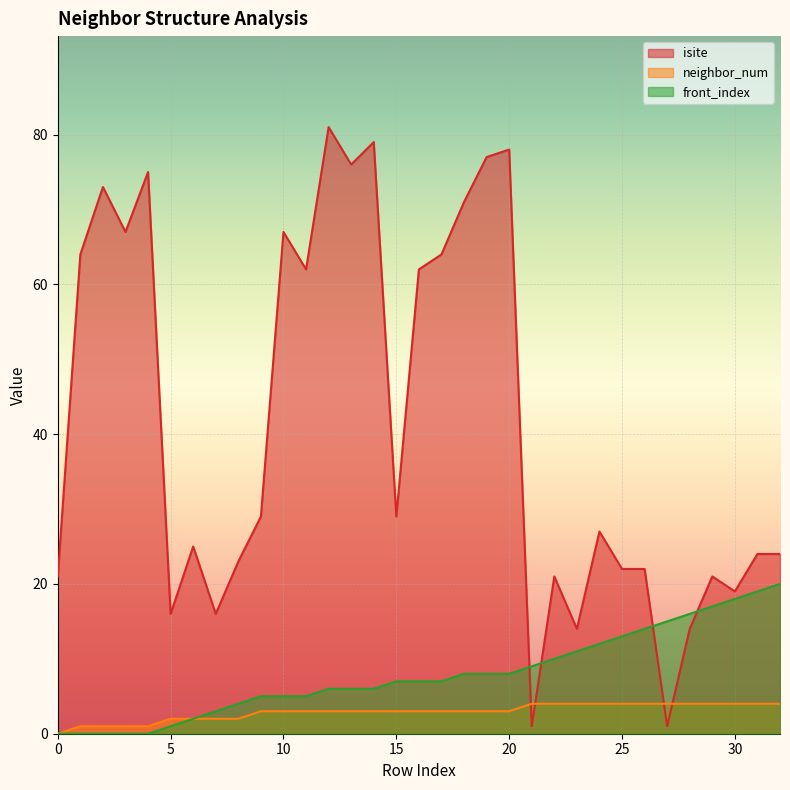

The value of neighbor_num at 14 is 1. True or false?

False